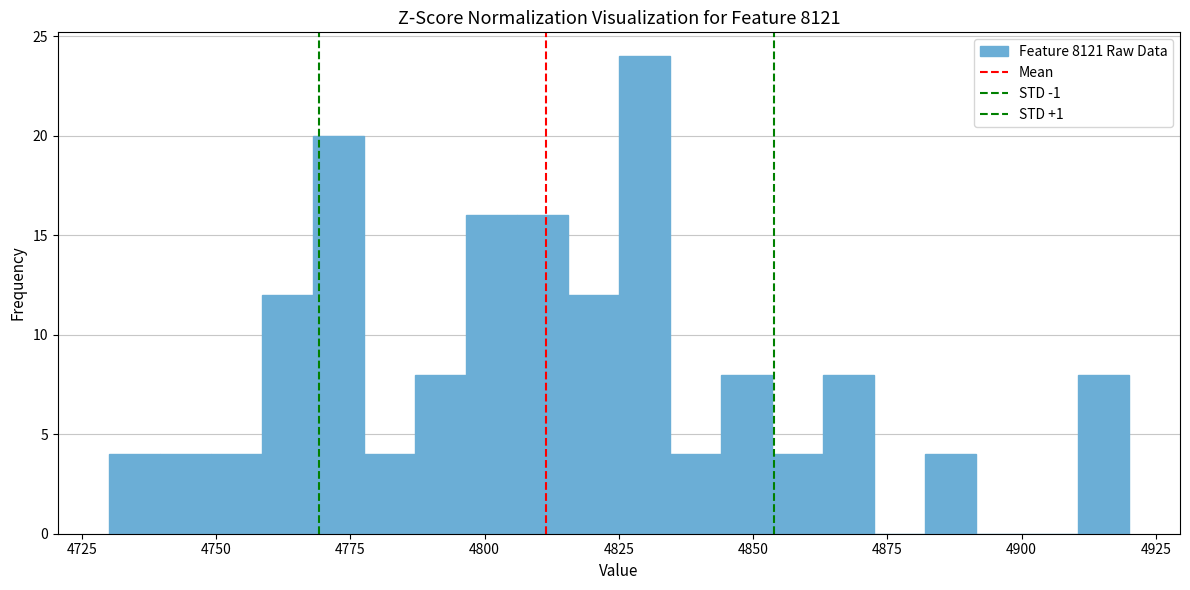

Around what value on the x-axis is the tallest bar? Give the approximate position of its centre, as read against the axis.

4830